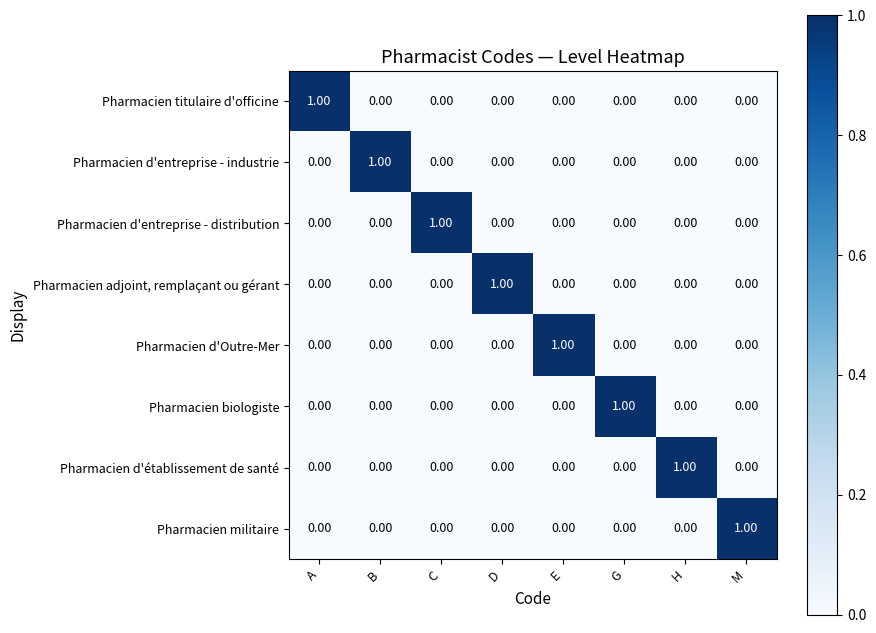

At how many categories does at least one series exceed 0?

8